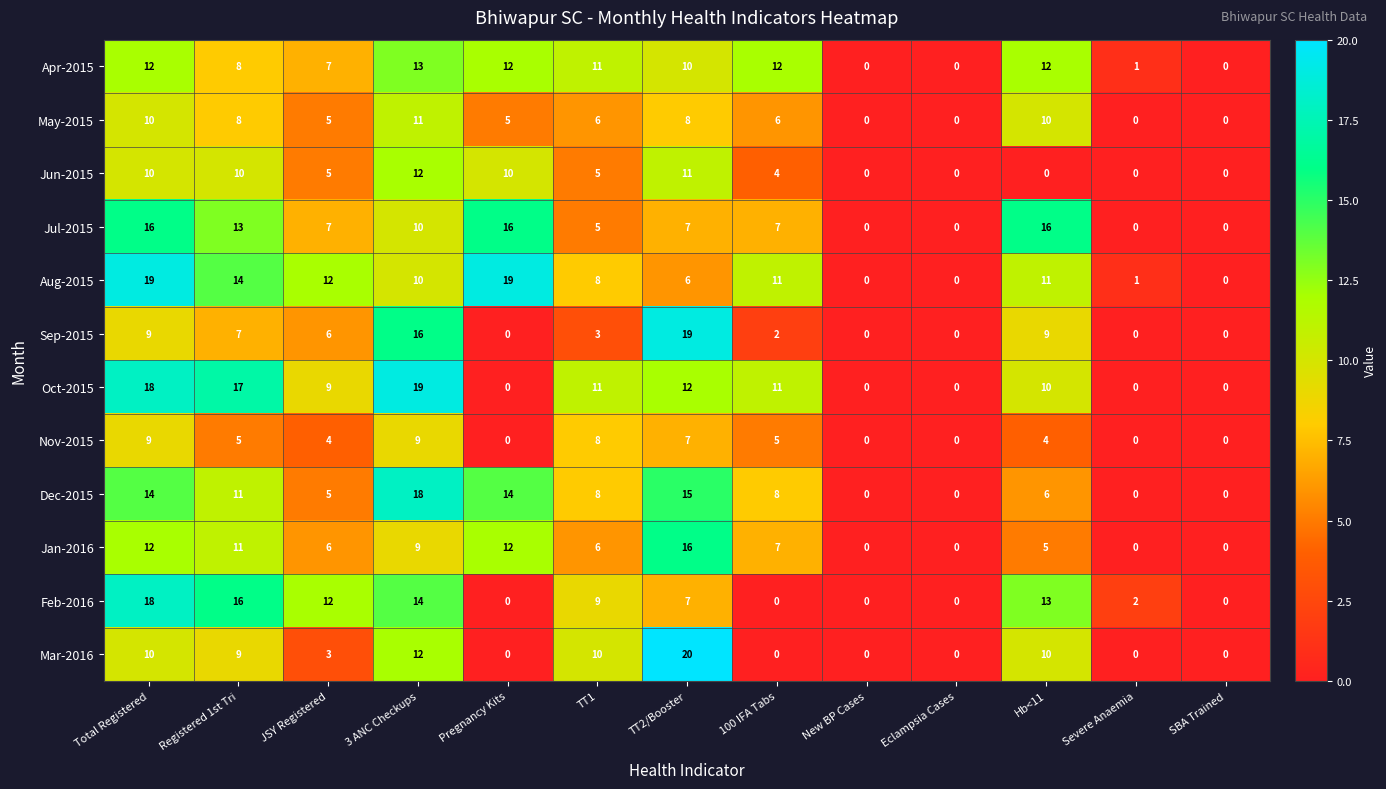

What is the sum of all Nov-2015 values?

51